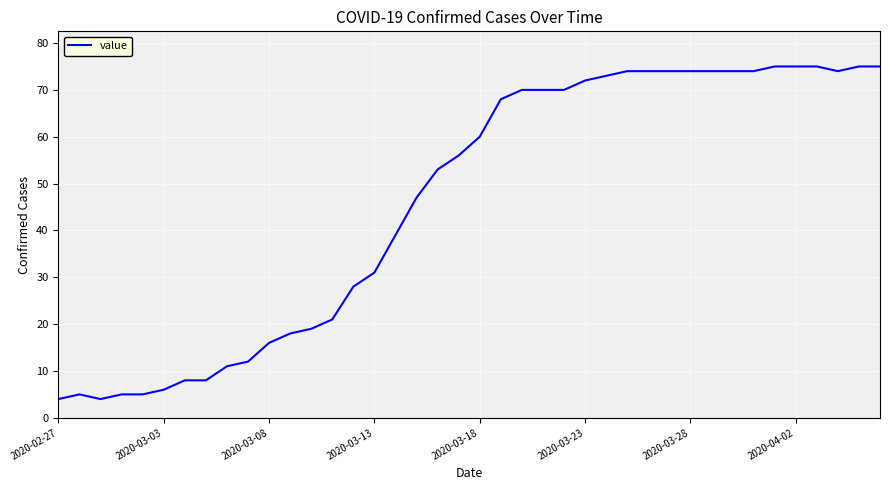

What is the maximum value shown in the chart?

75